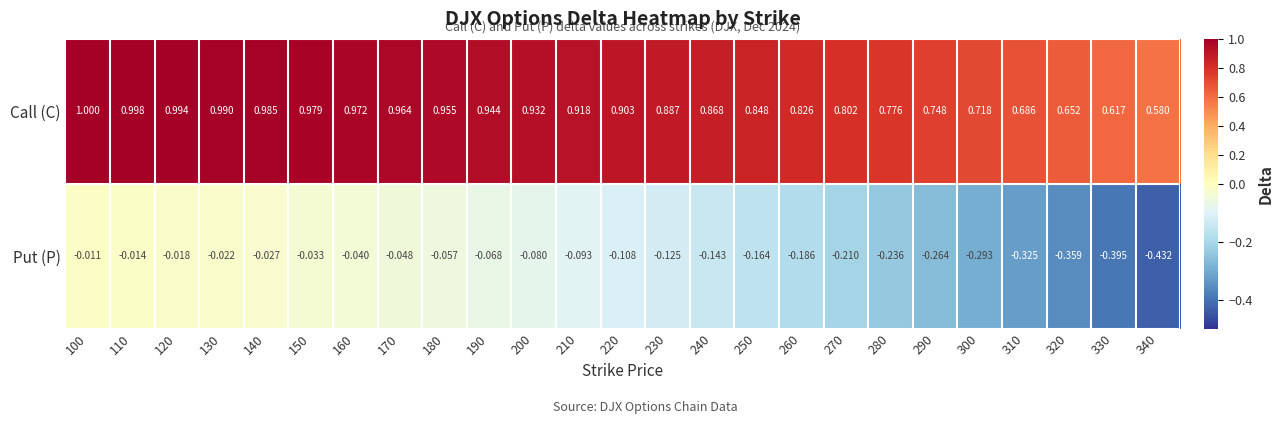

Which series has the widest spread of values?

Put (P)